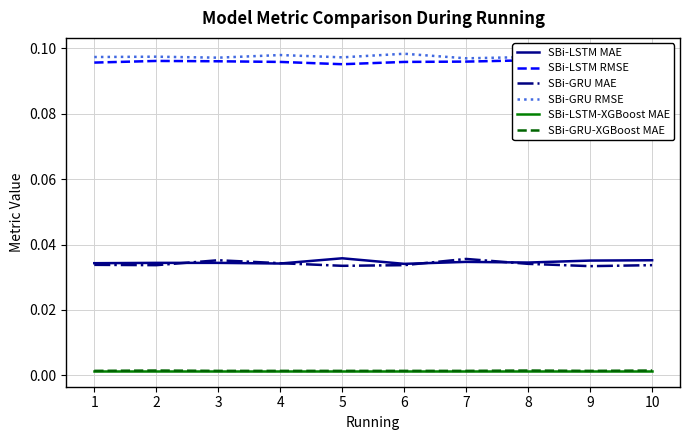

At which category is the sum across all series the highest?

7